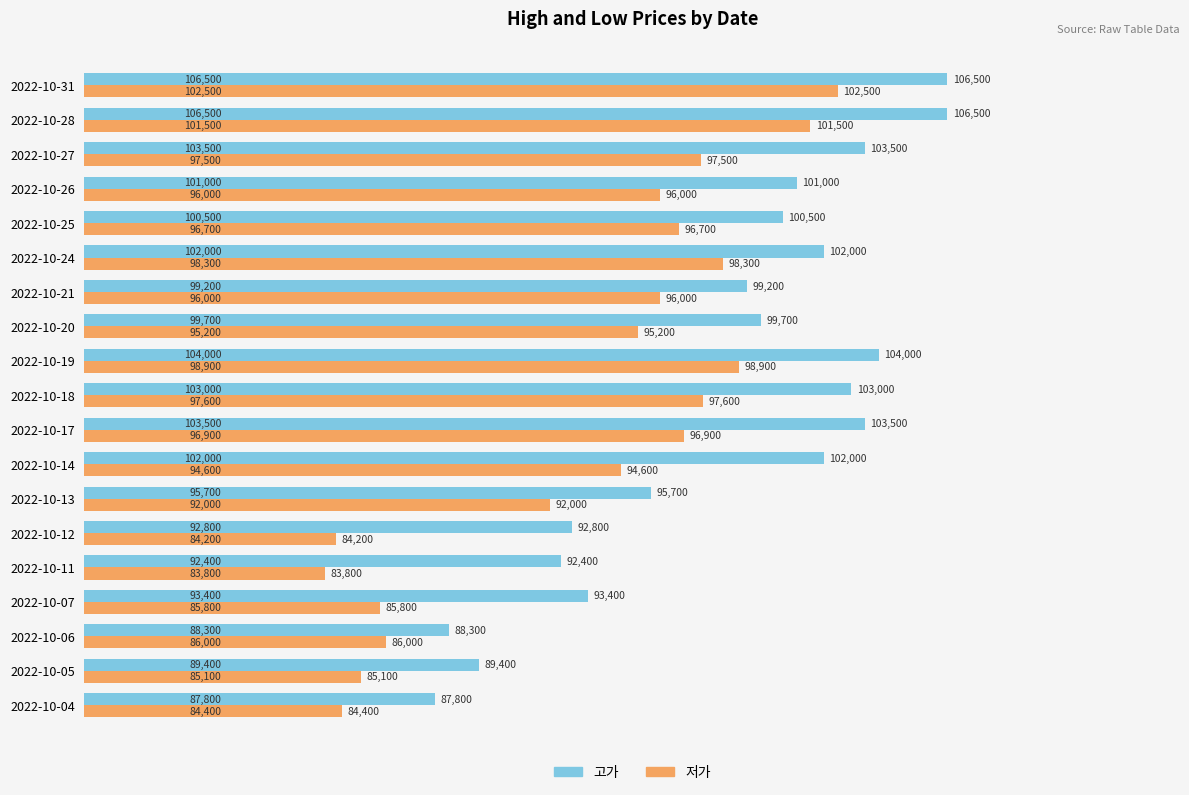

What is the maximum value shown in the chart?

106500